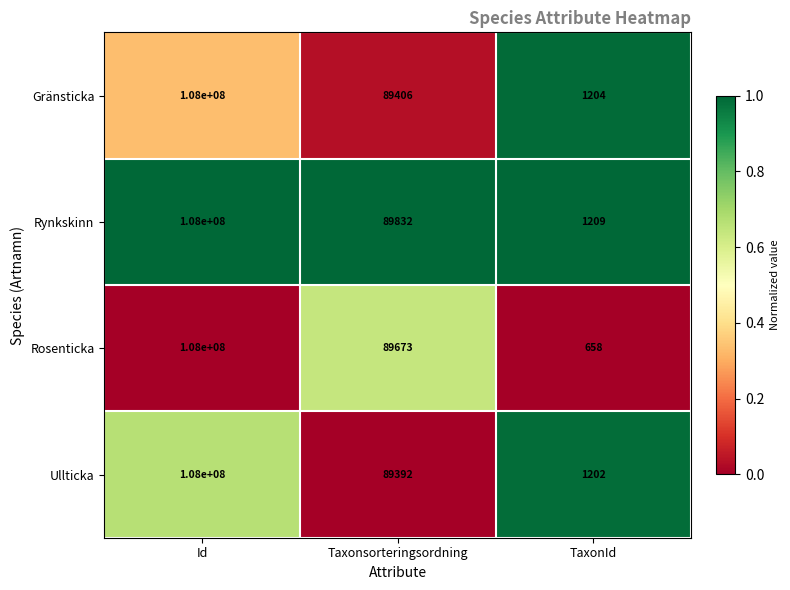

True or false: Gränsticka has a value of 136585 at Taxonsorteringsordning.

False